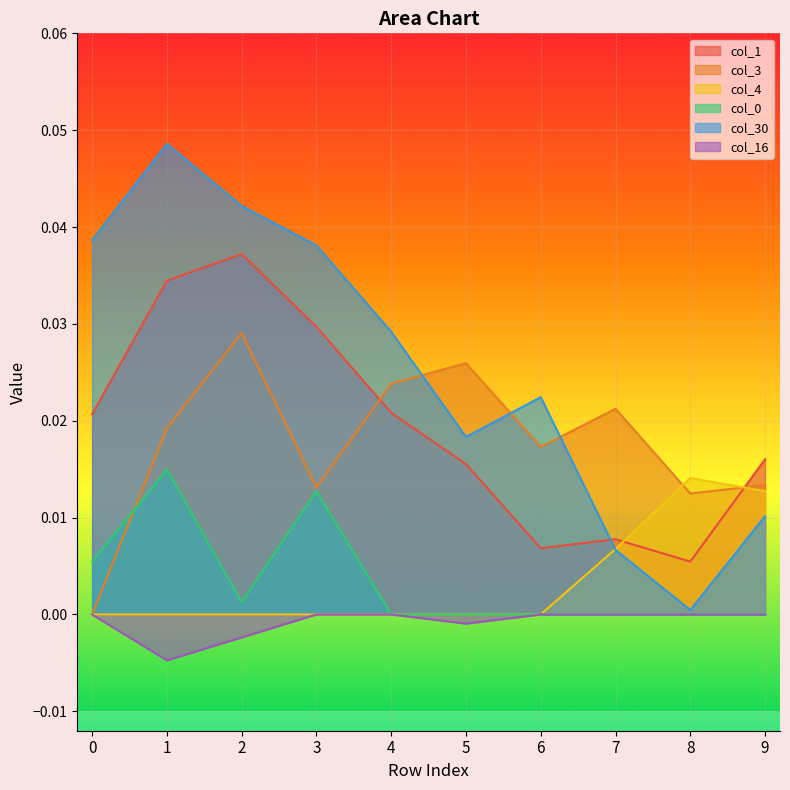

Where is the first local maximum for col_4?

8